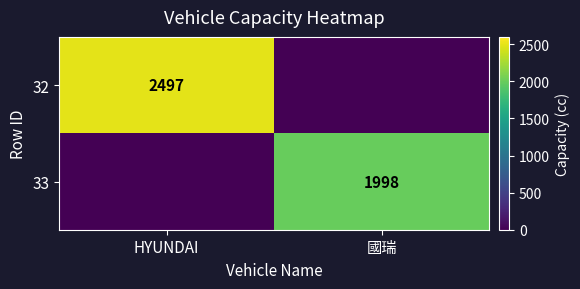

How many distinct data groups are displayed?

2